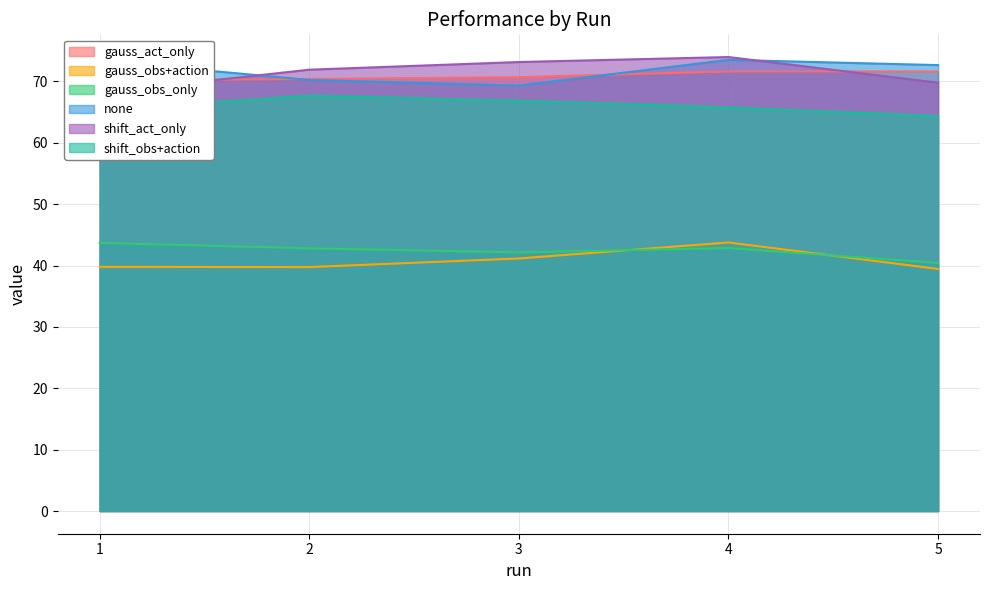

True or false: shift_act_only has a value of 74.0 at 4.

True